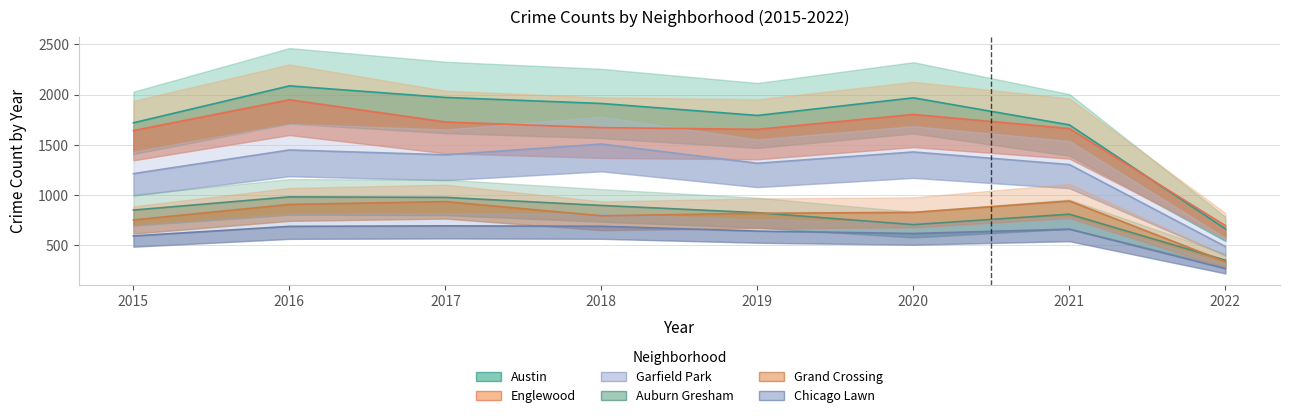

What value does the Chicago Lawn series have at 2017, to the nearest 10?

700